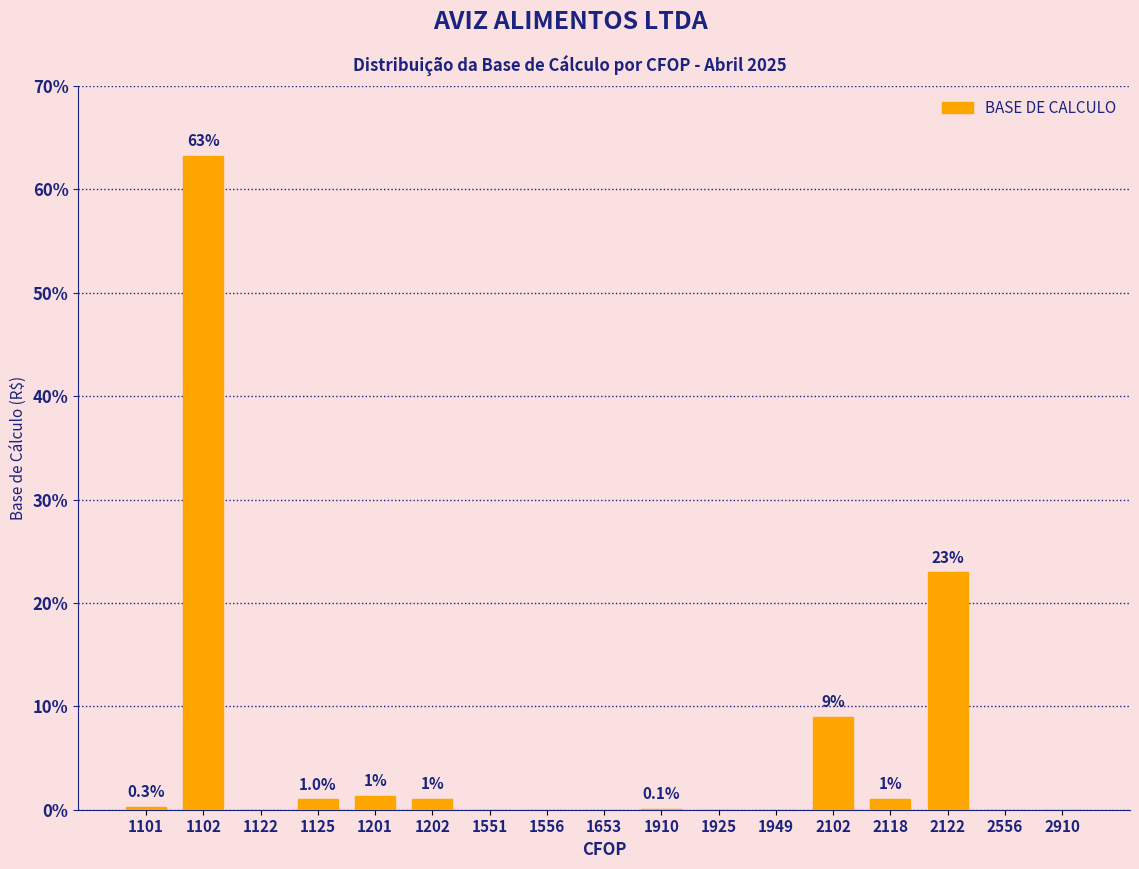

Is it true that the value at 2910 is 0.0?

True